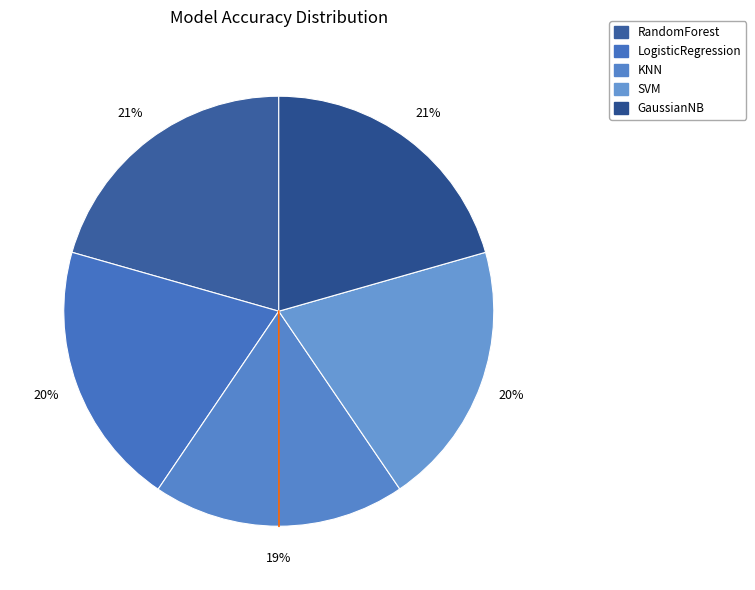

To the nearest percent, what percentage of the pie is GaussianNB?

21%